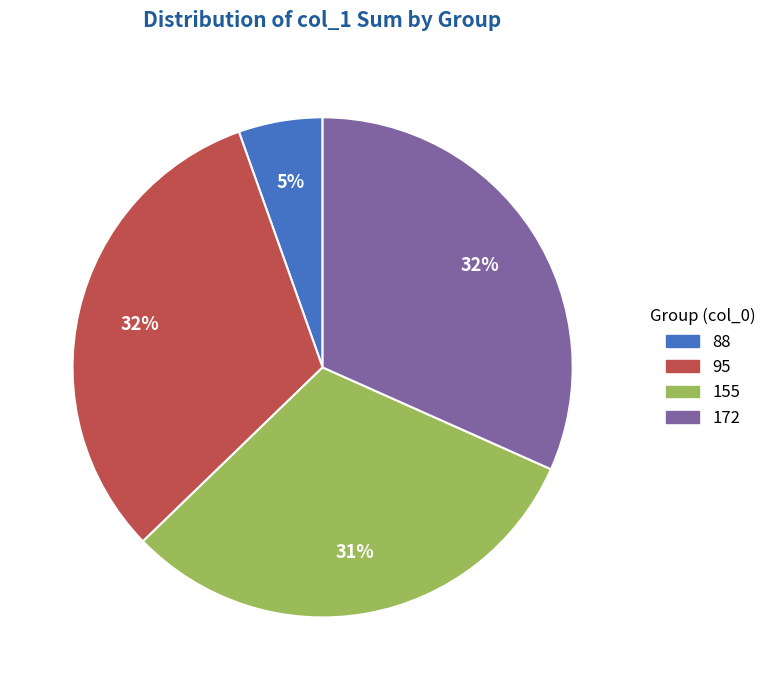

Which has a higher value, 155 or 88?

155